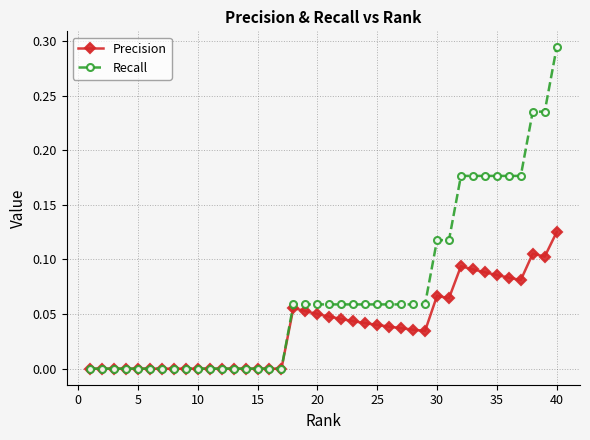

Rank the series by their average value, from lowest to highest.

Precision, Recall